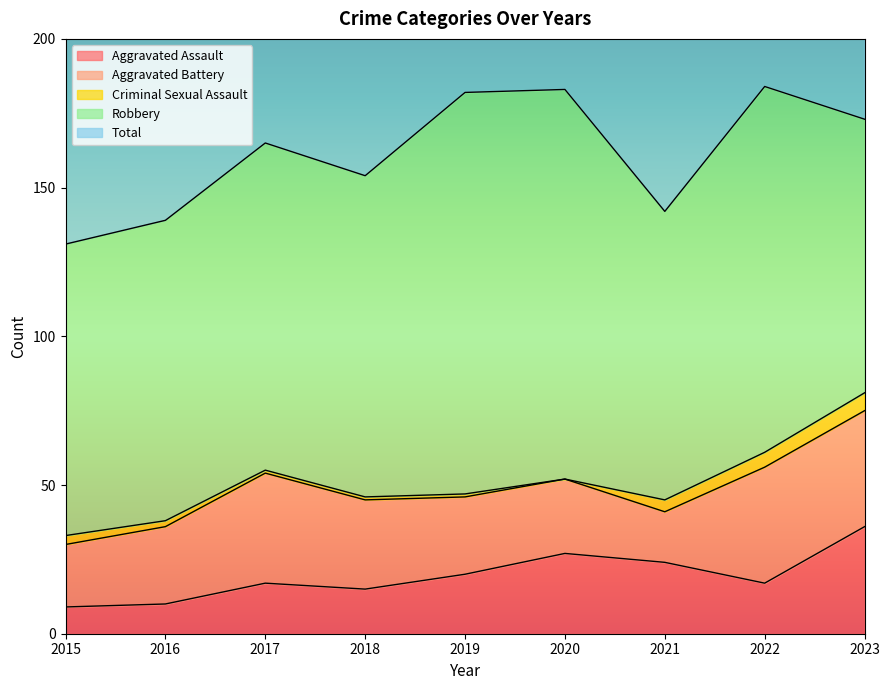

True or false: Aggravated Assault has more than 0 points higher than both neighbors.

True